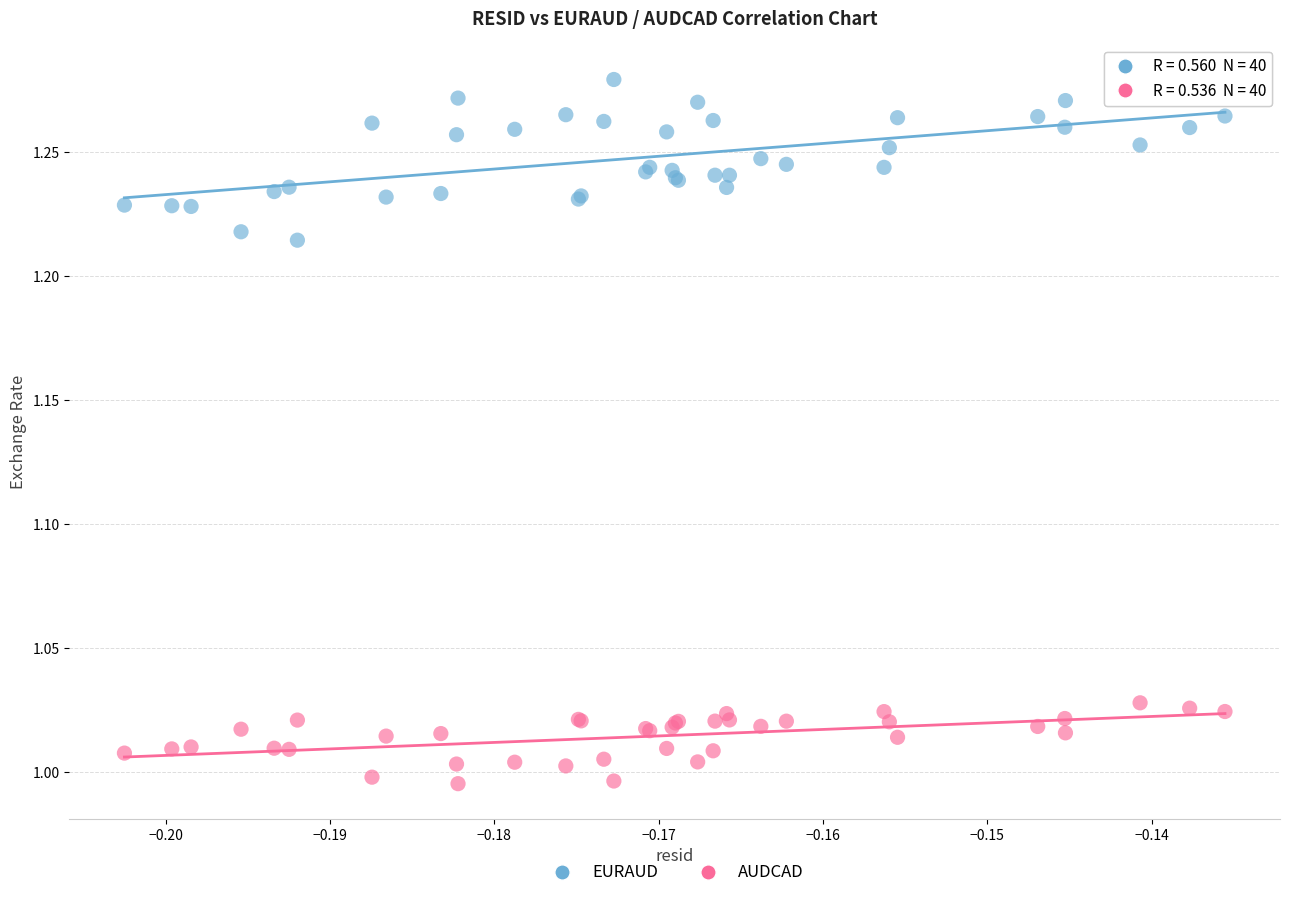

Which series contains the highest Y value?

EURAUD